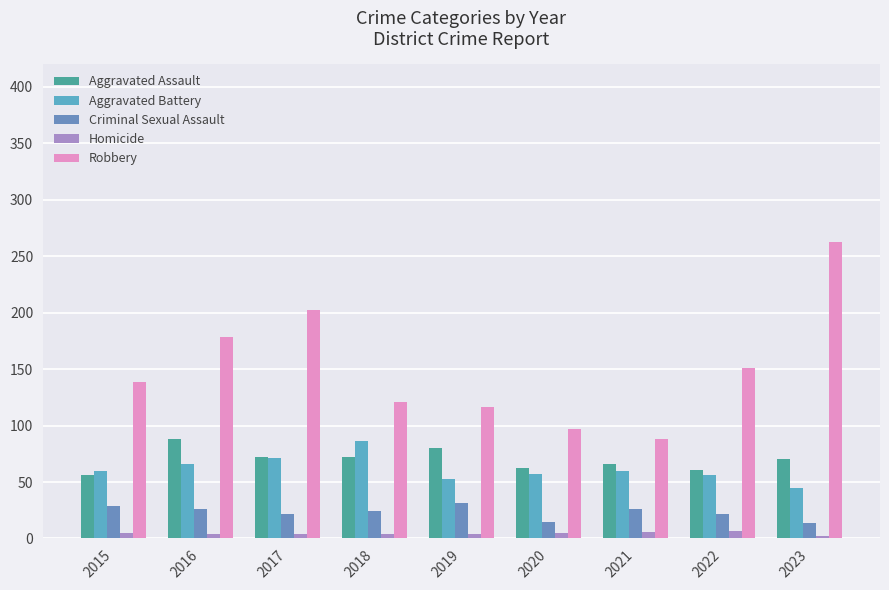

What is the difference between the second highest and second lowest values in the Aggravated Assault series?

19